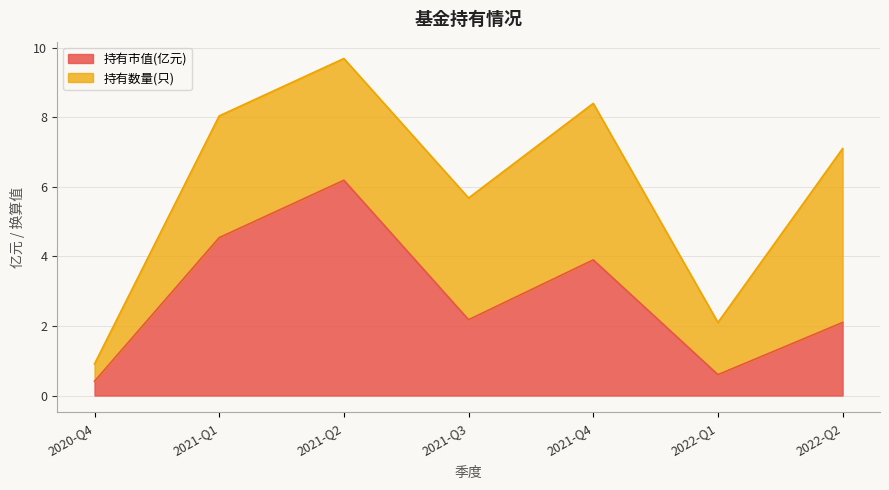

Which has a higher value, 2021-Q1 or 2021-Q2?

2021-Q2